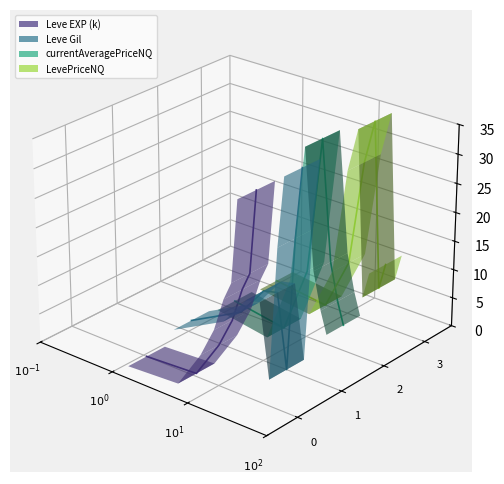

What is the difference between the second highest and second lowest values in the LevePriceNQ series?

0.1